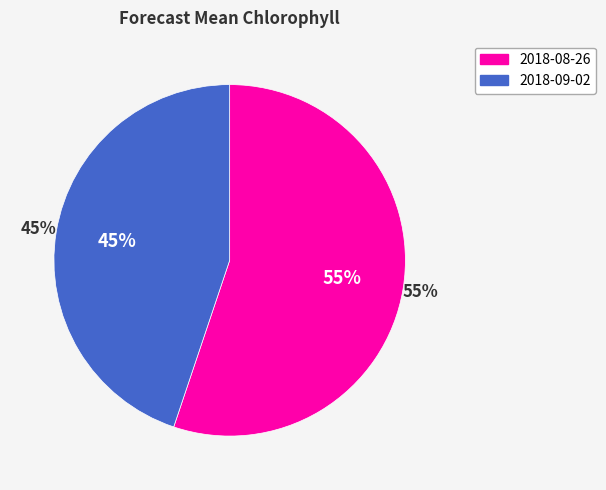

Is there a majority slice in this chart?

Yes